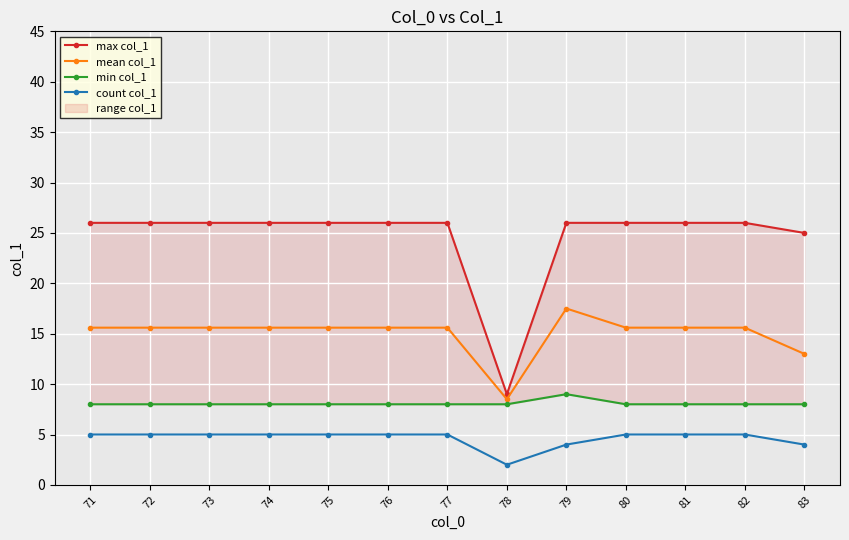

What is the value of the max col_1 point at the 13th from the left?

25.0